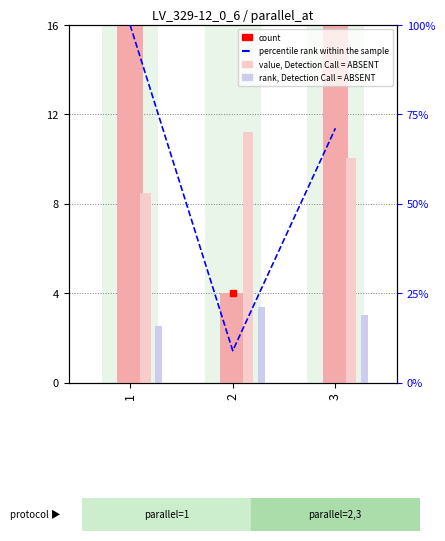

How many values in the rank, Detection Call = ABSENT series are below 3?

1